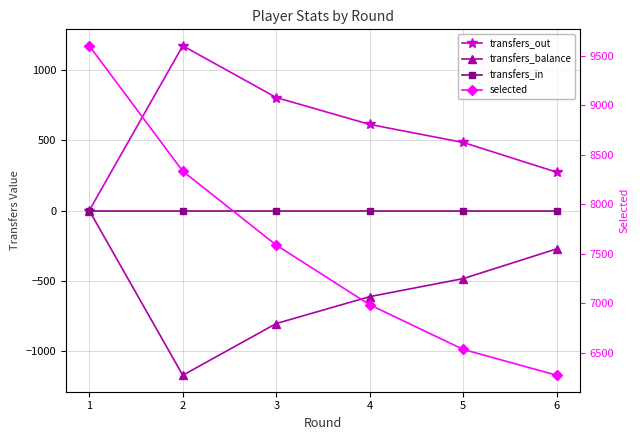

What is the value of the transfers_balance point at the 2nd from the left?

-1169